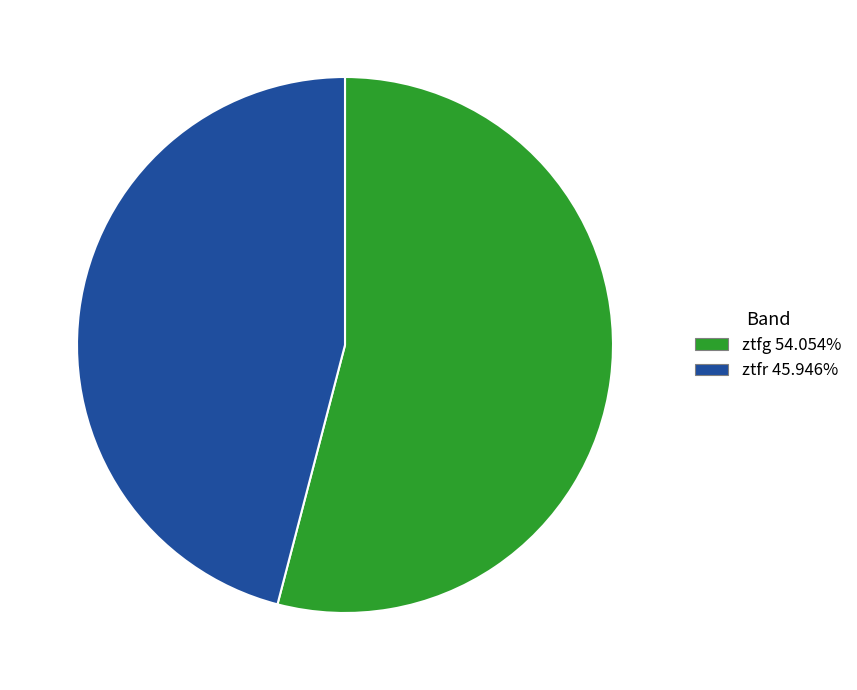

Combined, do ztfg 54.054% and ztfr 45.946% account for over 50%?

Yes